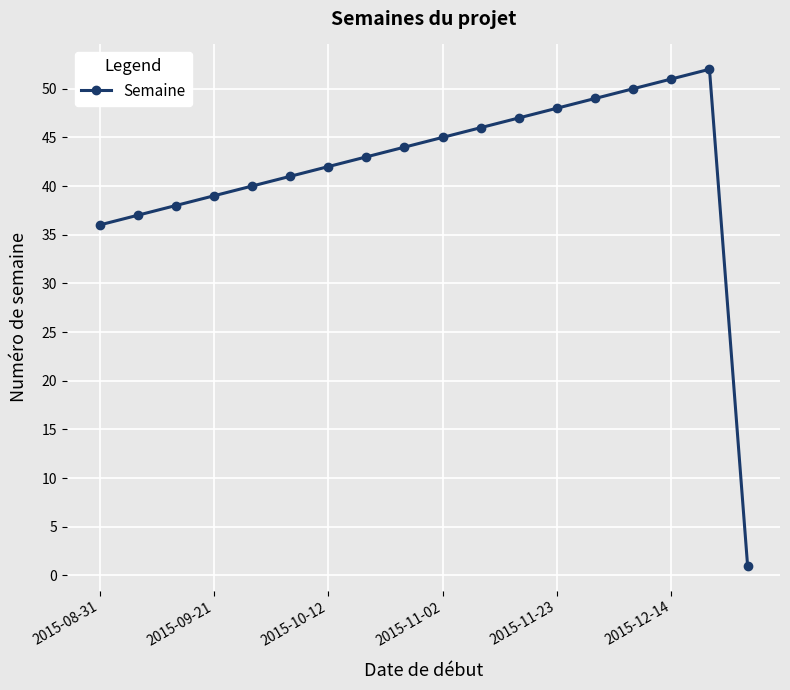

What is the greatest value displayed?

52